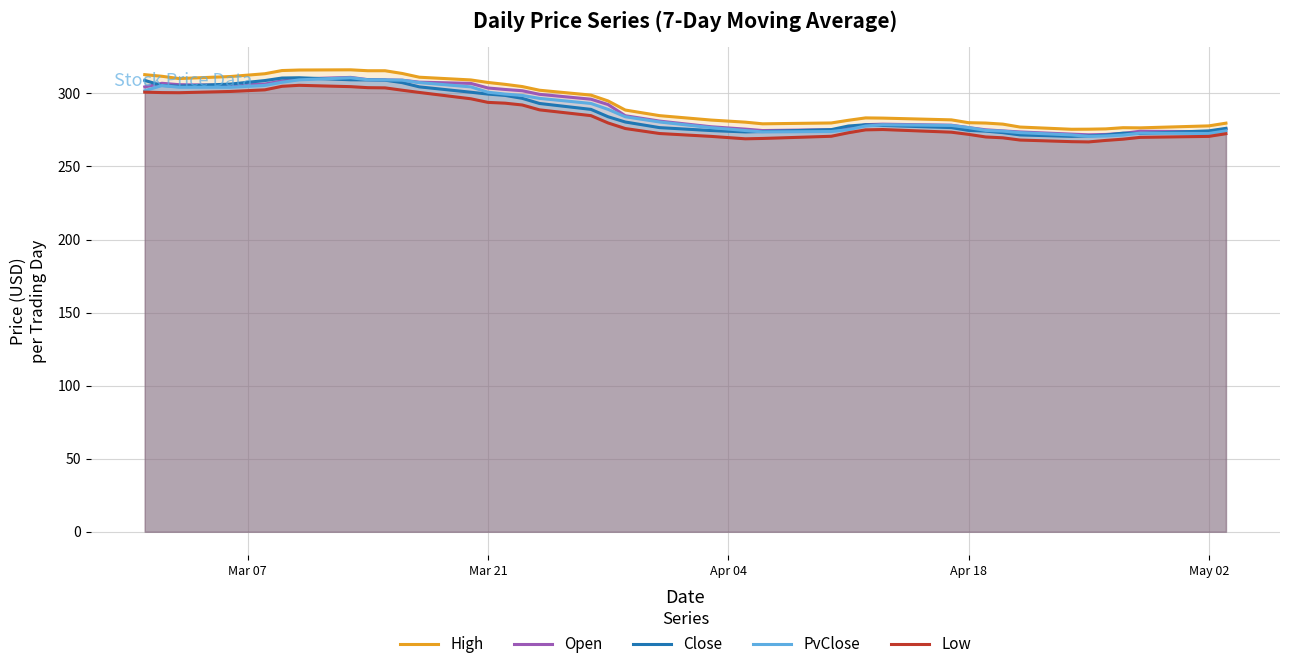

What is the average value of the High series?

294.1